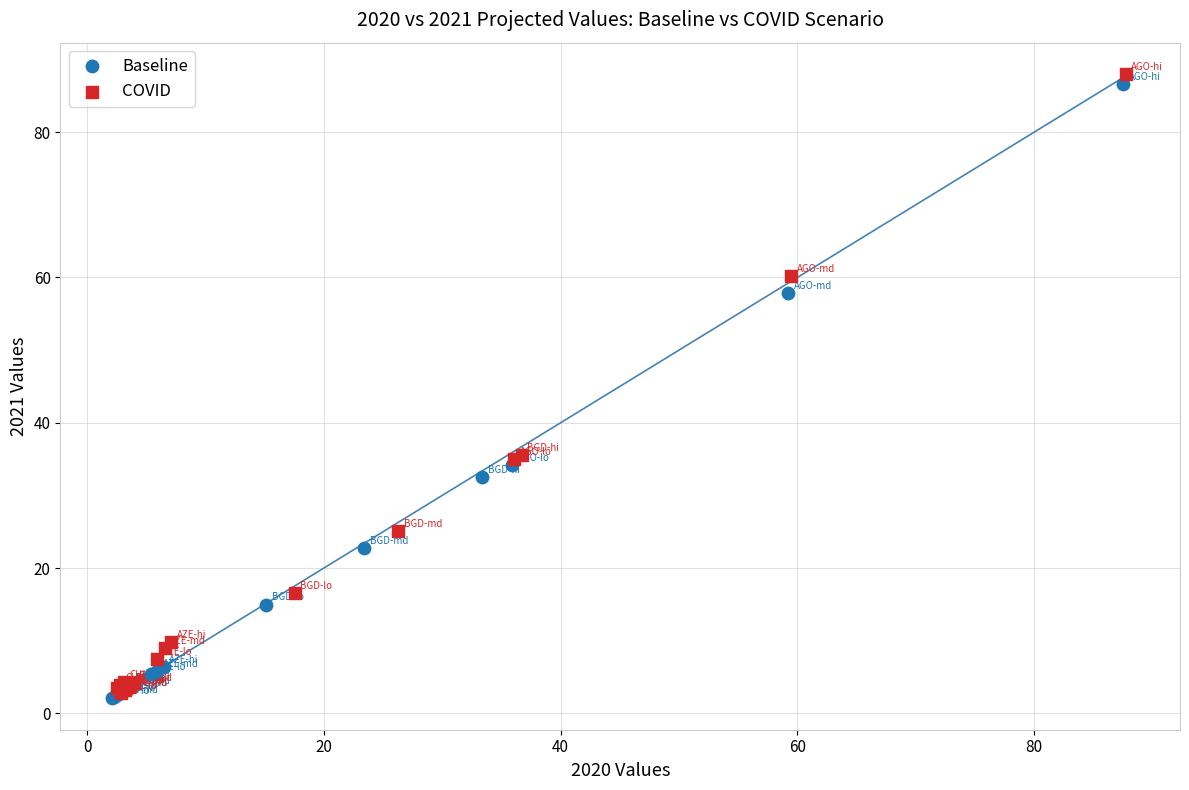

Which series contains the lowest Y value?

Baseline